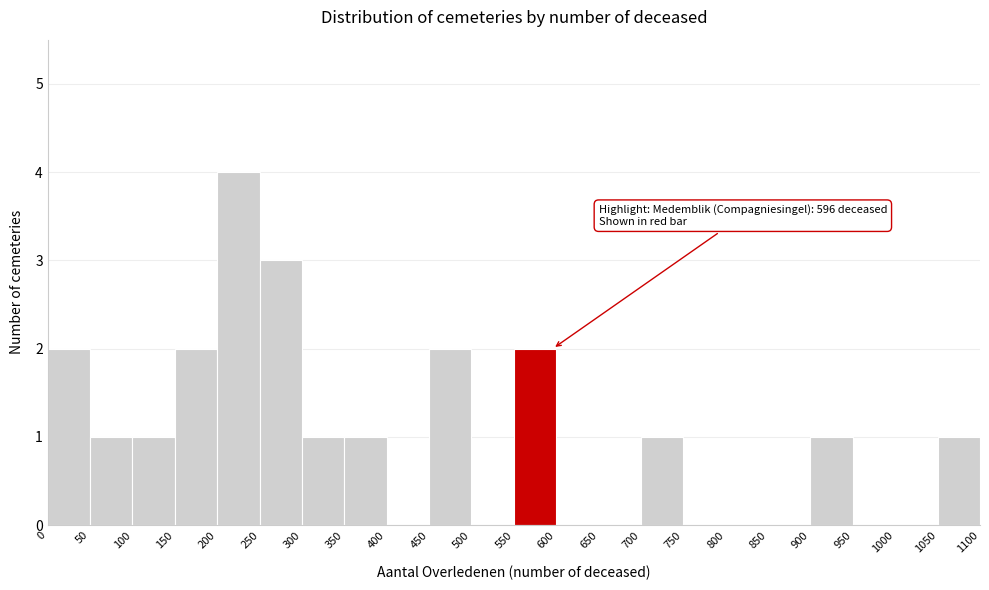

Which range on the x-axis has the tallest bar?

200 to 250